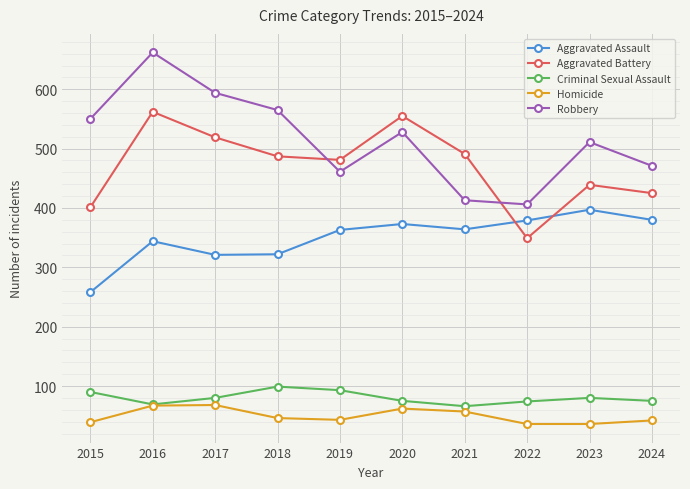

At how many categories does at least one series exceed 38?

10